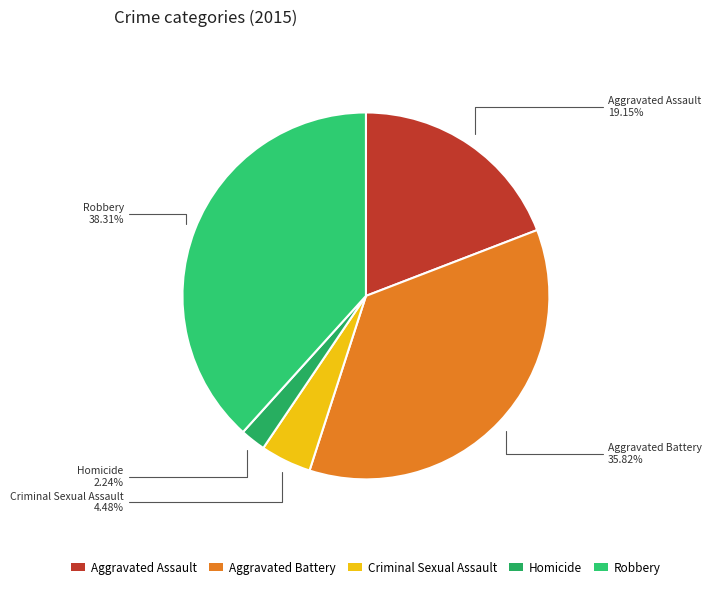

What is the ratio of the value at Robbery to the value at Aggravated Battery?

1.1